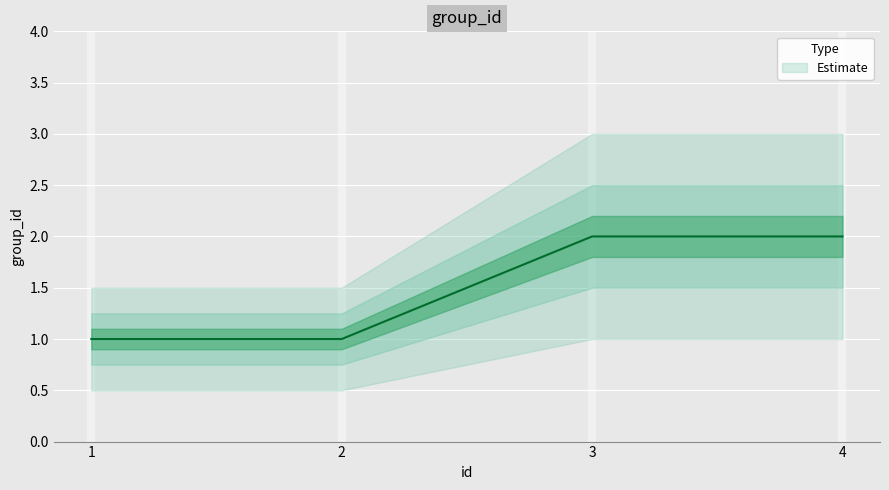

What is the change in value from 1 to 3?

+1